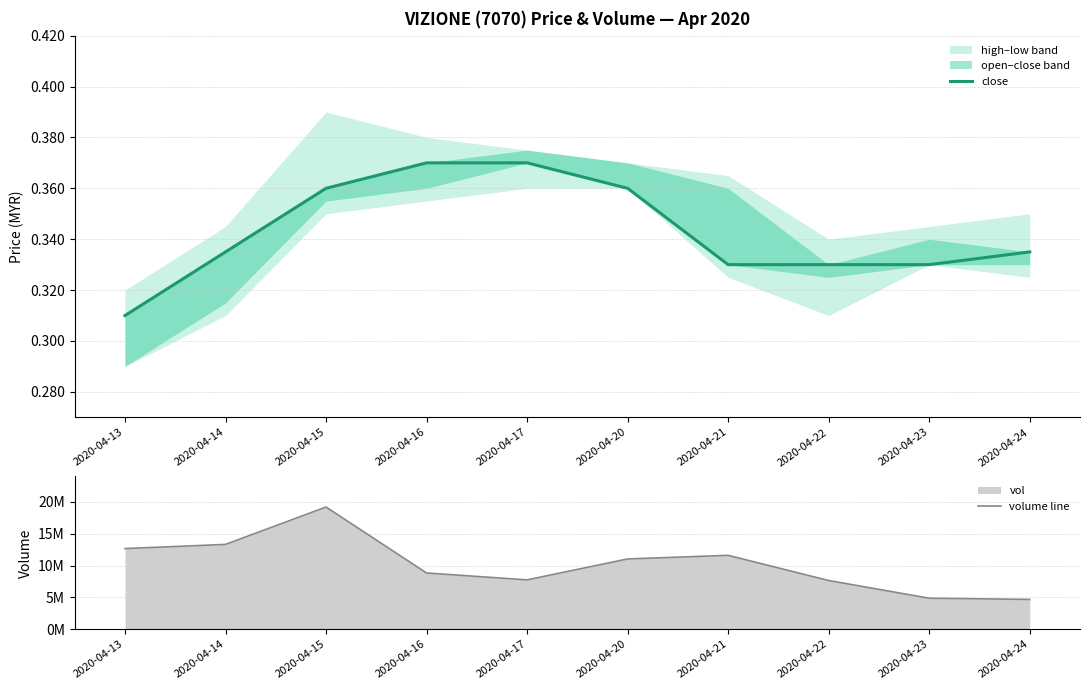

Rank the series by their maximum value, from highest to lowest.

volume line, close